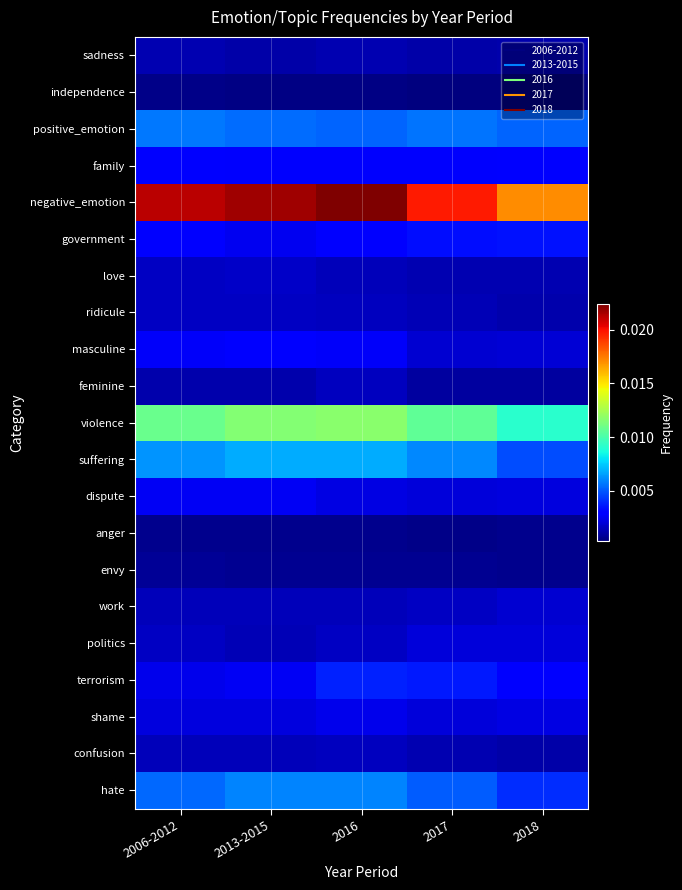

Which has a higher value, 2017 or 2006-2012?

2006-2012